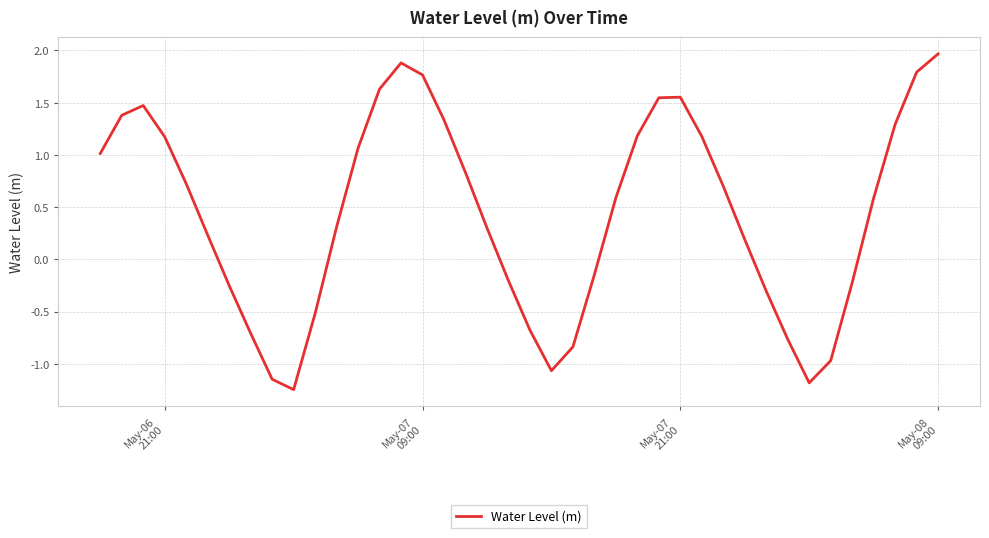

What is the greatest value displayed?

2.0